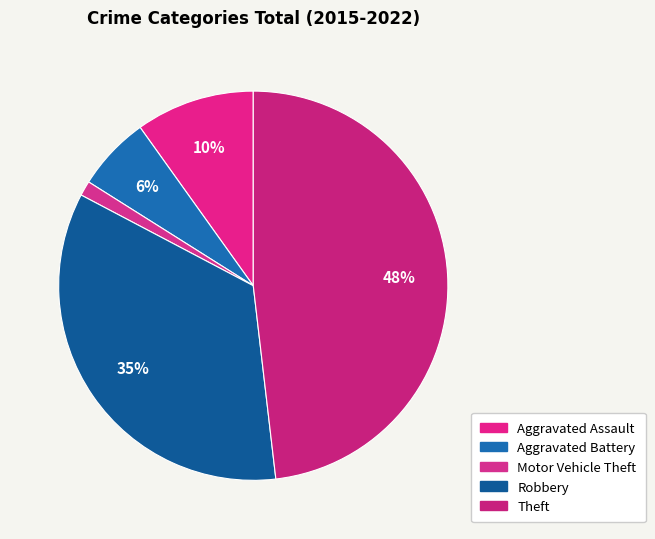

Which category has the biggest portion of the pie?

Theft